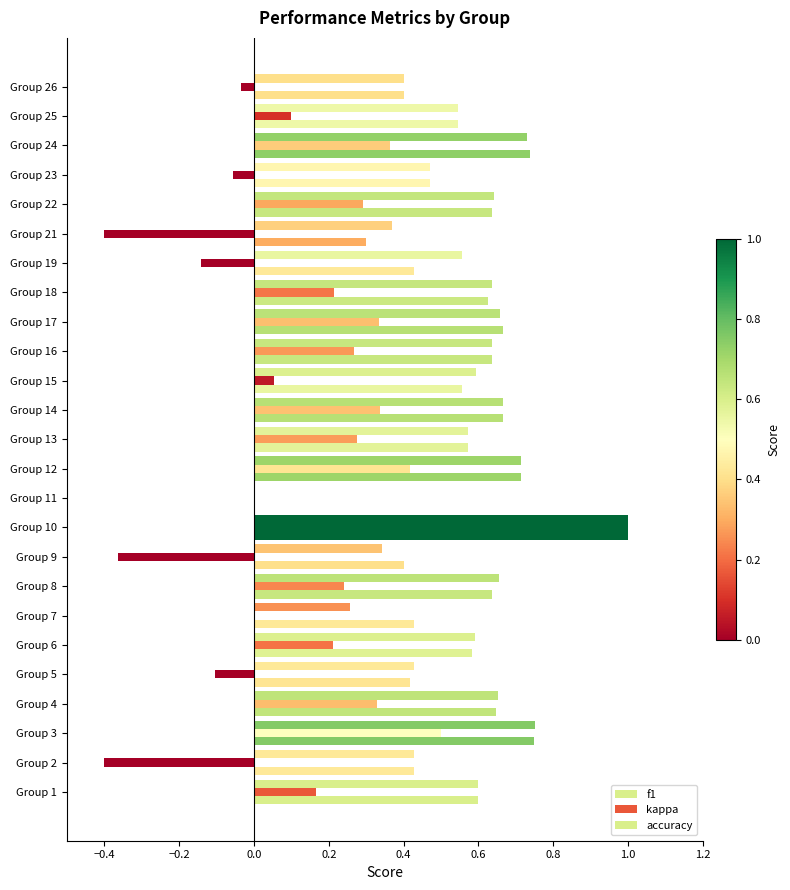

How many data points in accuracy are above 0?

24